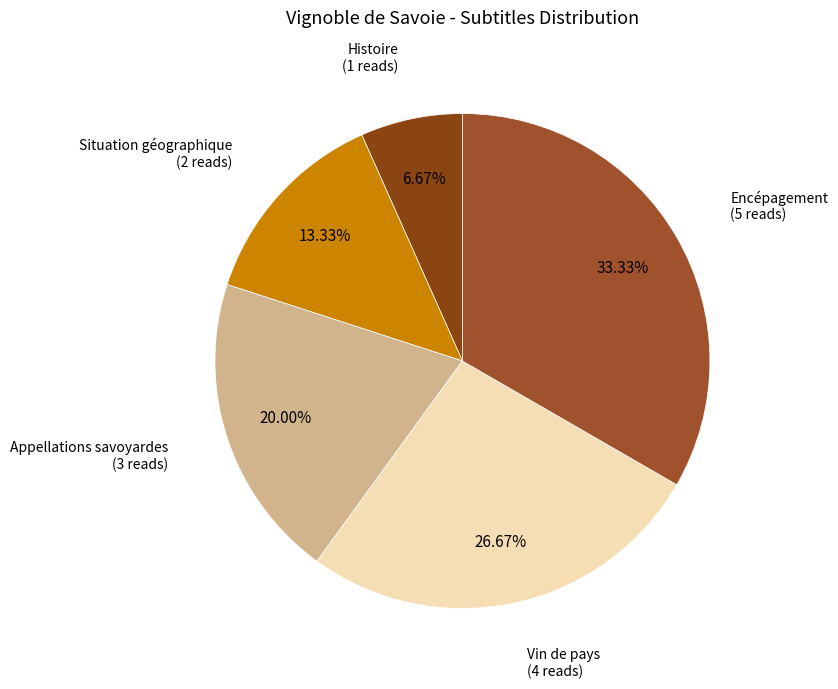

How many segments does this pie chart have?

5